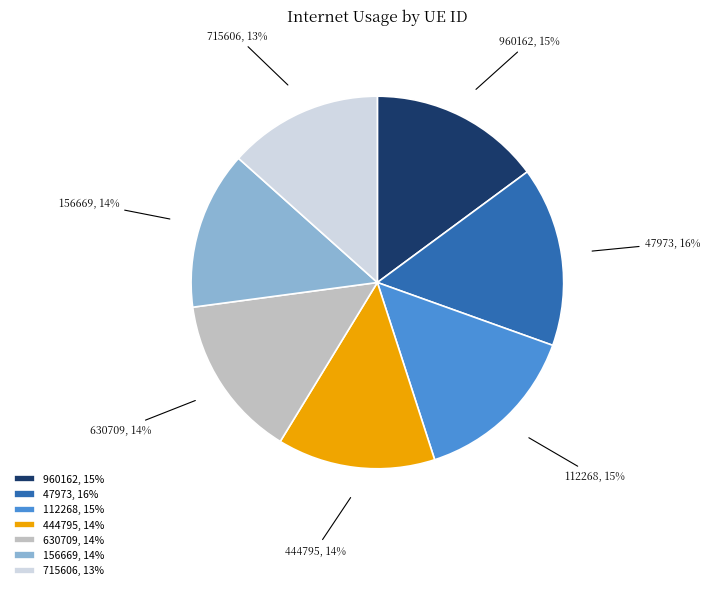

What percentage is the 960162 slice, to the nearest percent?

15%